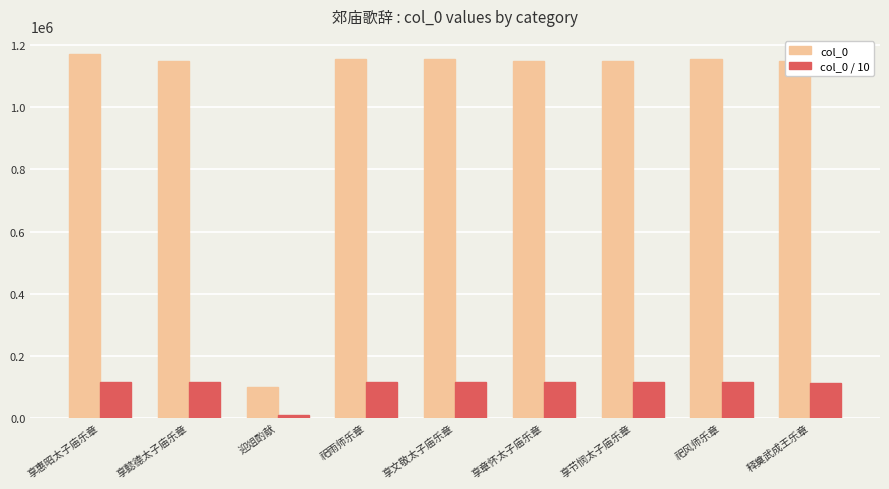

What is the difference between the second highest and minimum values in the col_0 series?

1051872